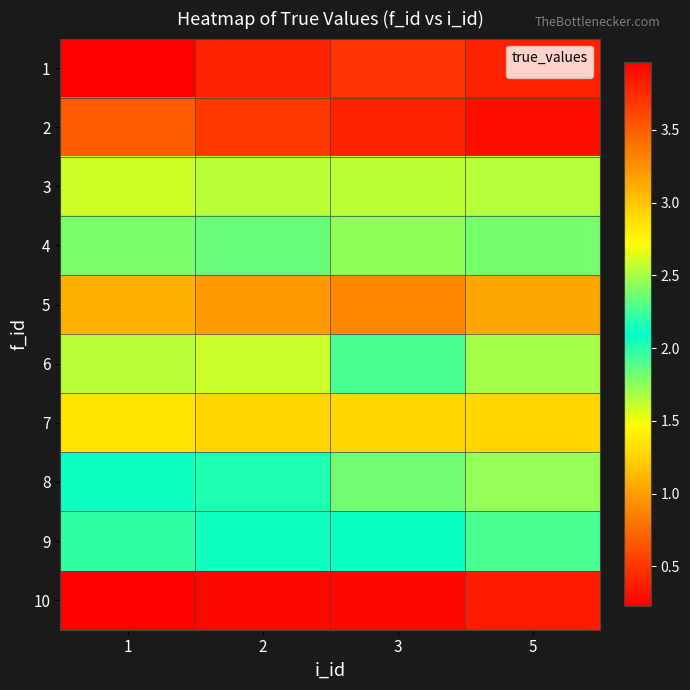

Between 5 and 1, which is larger?

5